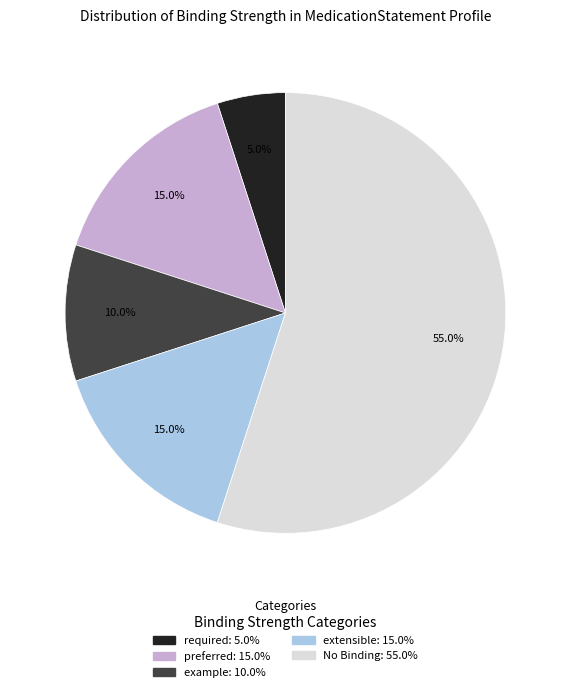

Is there any slice that represents more than half of the pie?

Yes